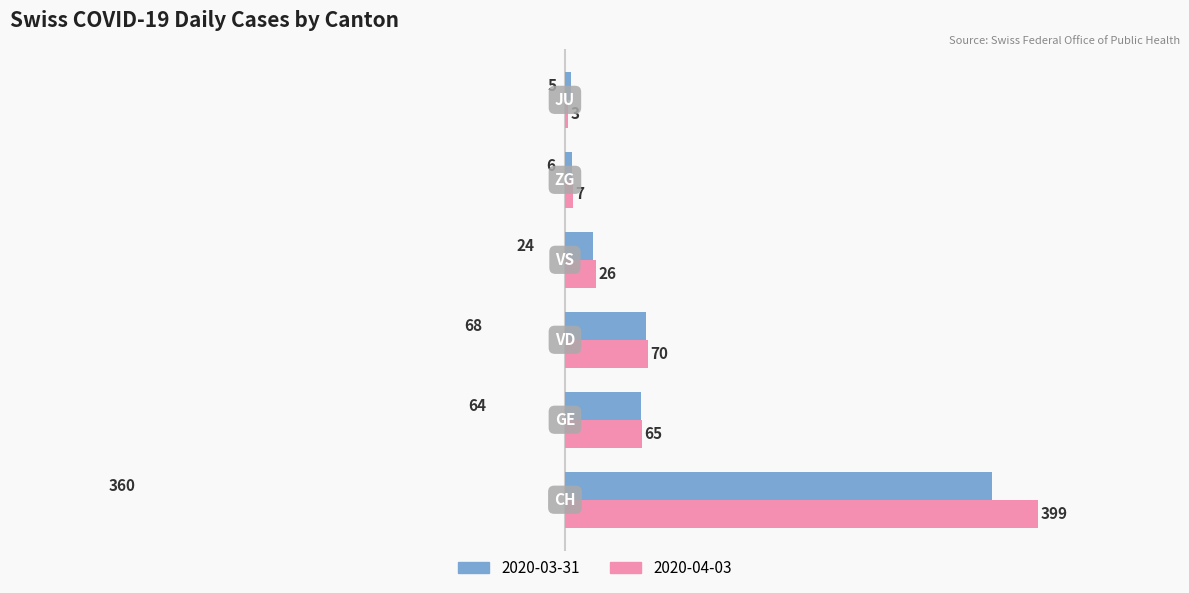

What is the sum of all 2020-04-03 values?

570